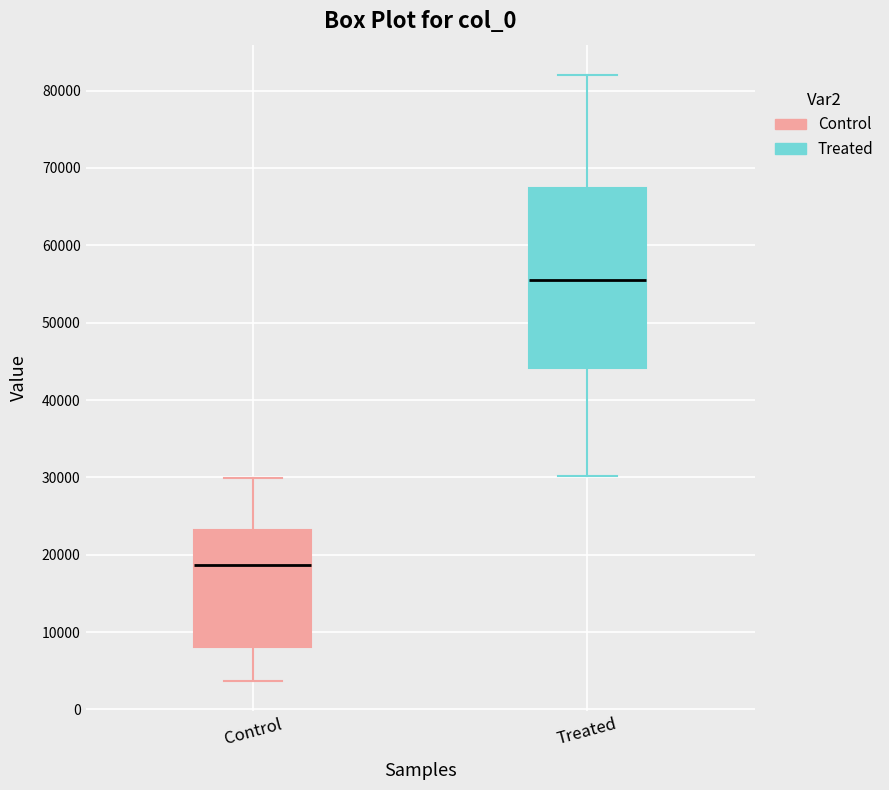

Reading left to right, transcribe this box plot: for each box, give where its median line is, the range the box spans, and where its two whiskers end, as read against the y-axis. The values are not printed on the chart, so give them approximately, as read against the axis.

Control: median 19000, box 8000 to 23000, whiskers 4000 to 30000
Treated: median 55000, box 44000 to 67000, whiskers 30000 to 82000